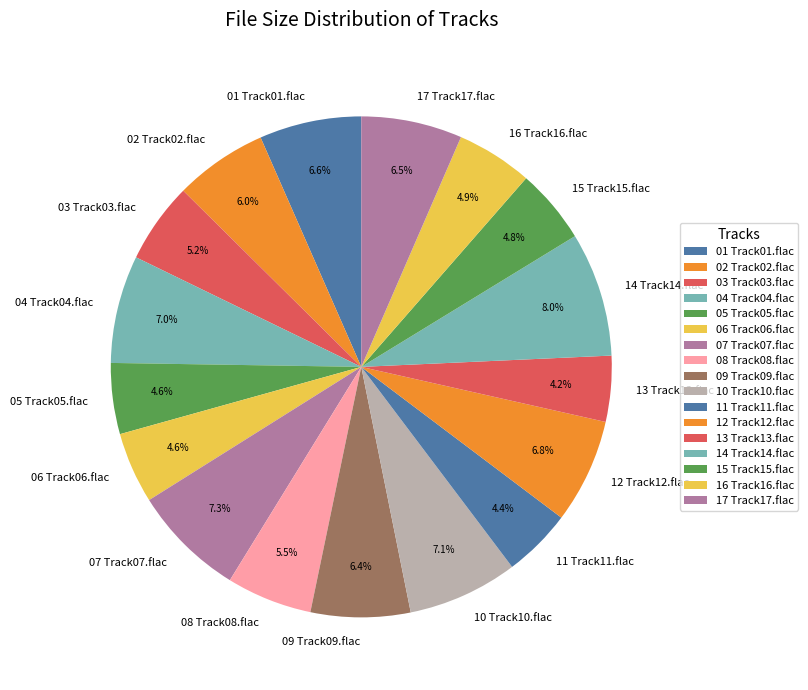

What is the largest slice in the pie chart?

14 Track14.flac